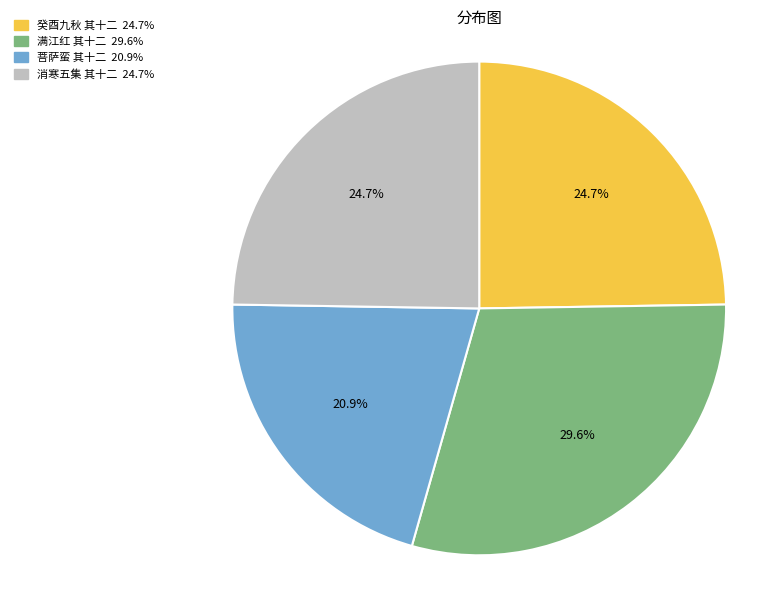

Is there a majority slice in this chart?

No